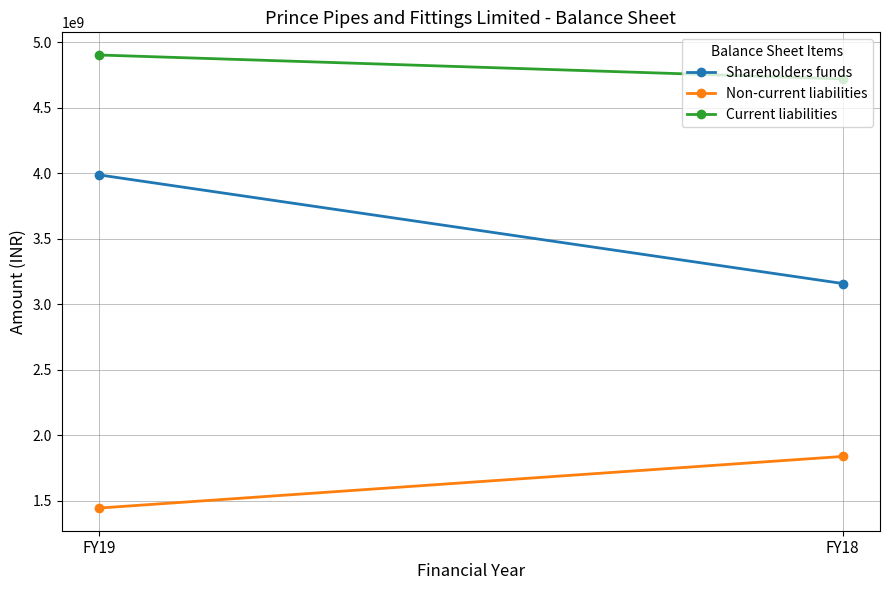

Between FY19 and FY18, which series saw the biggest shift?

Shareholders funds